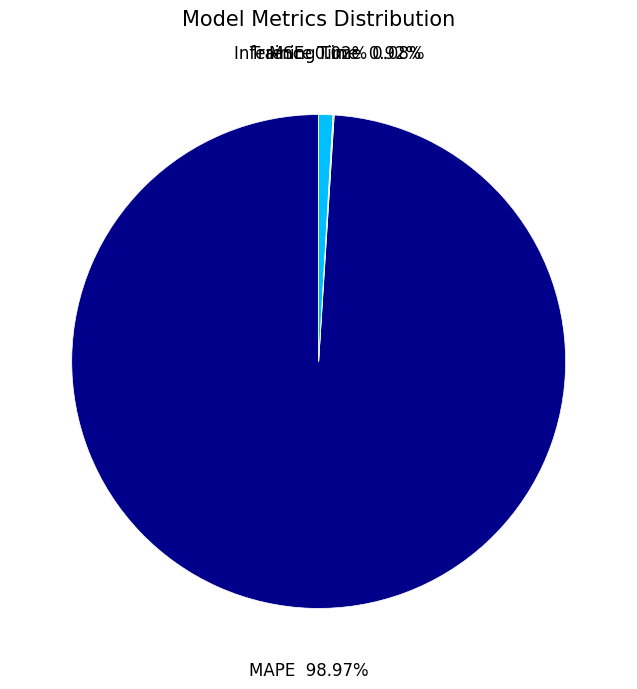

Which slice is the largest?

MAPE